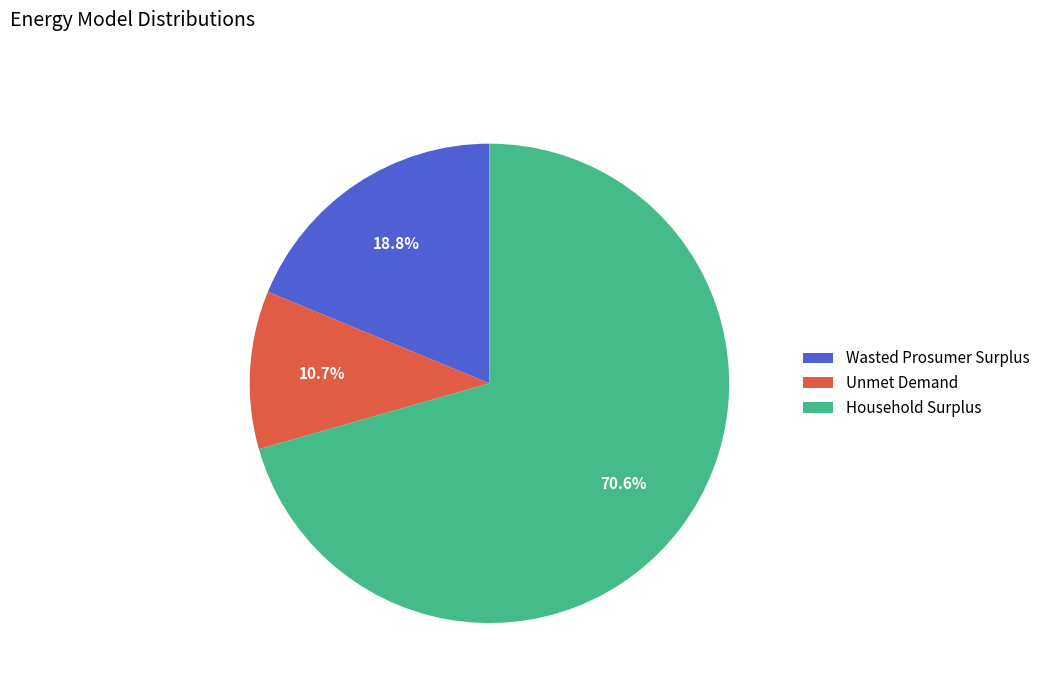

Combined, what portion of the pie is Wasted Prosumer Surplus and Household Surplus?

89.3%